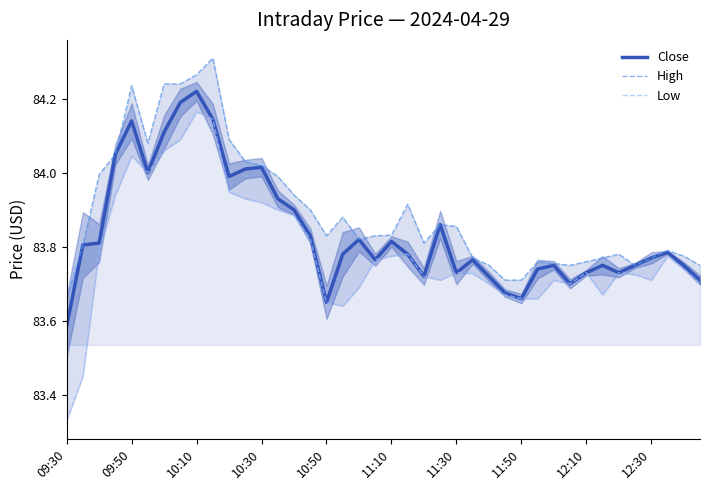

At which label does Close reach its minimum?

09:30